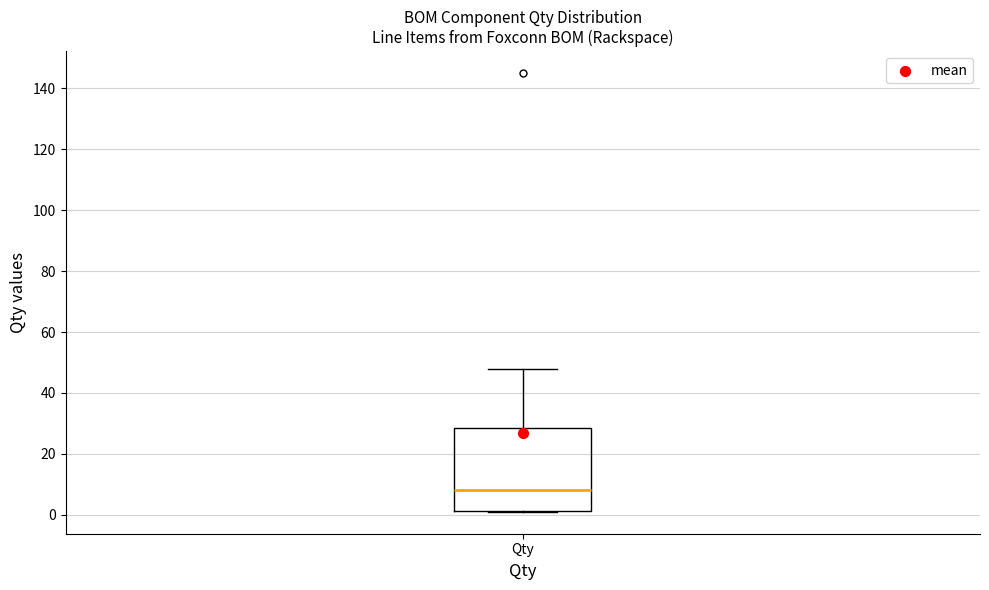

Where does the upper whisker of the box for Qty end on the y-axis? The values are not printed on the chart, so give them approximately, as read against the axis.

48